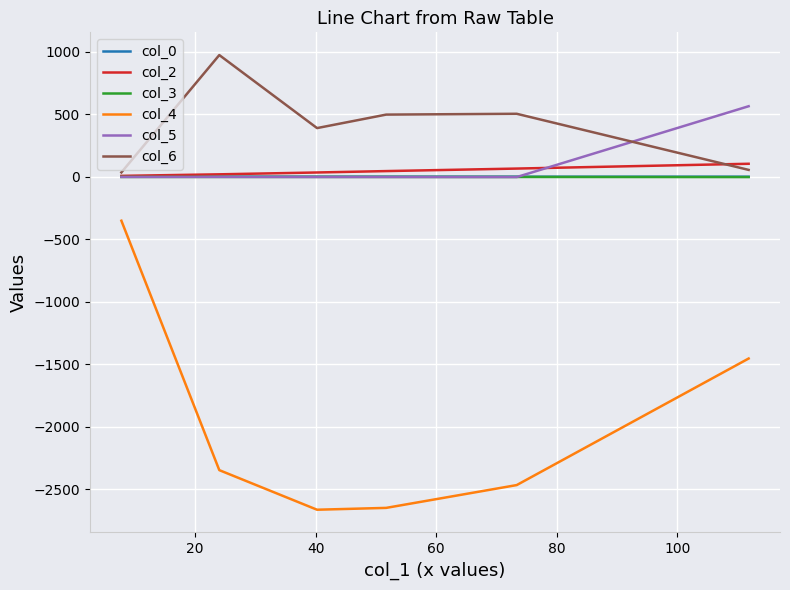

What is the lowest value of the col_4 series?

-2662.7